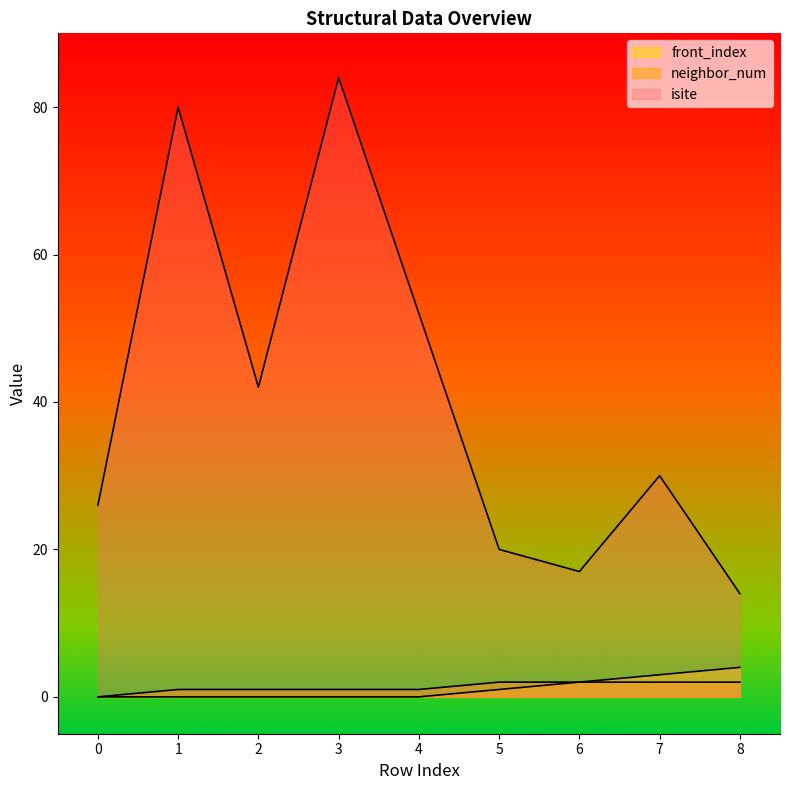

True or false: neighbor_num and isite intersect in this chart.

False